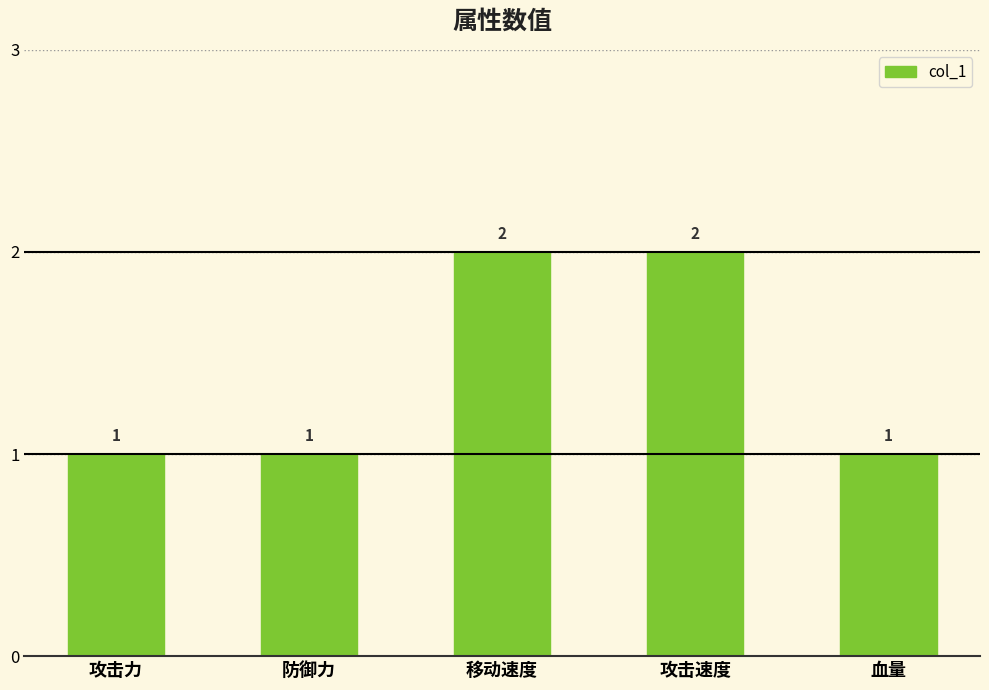

The value at 移动速度 is 2. True or false?

True